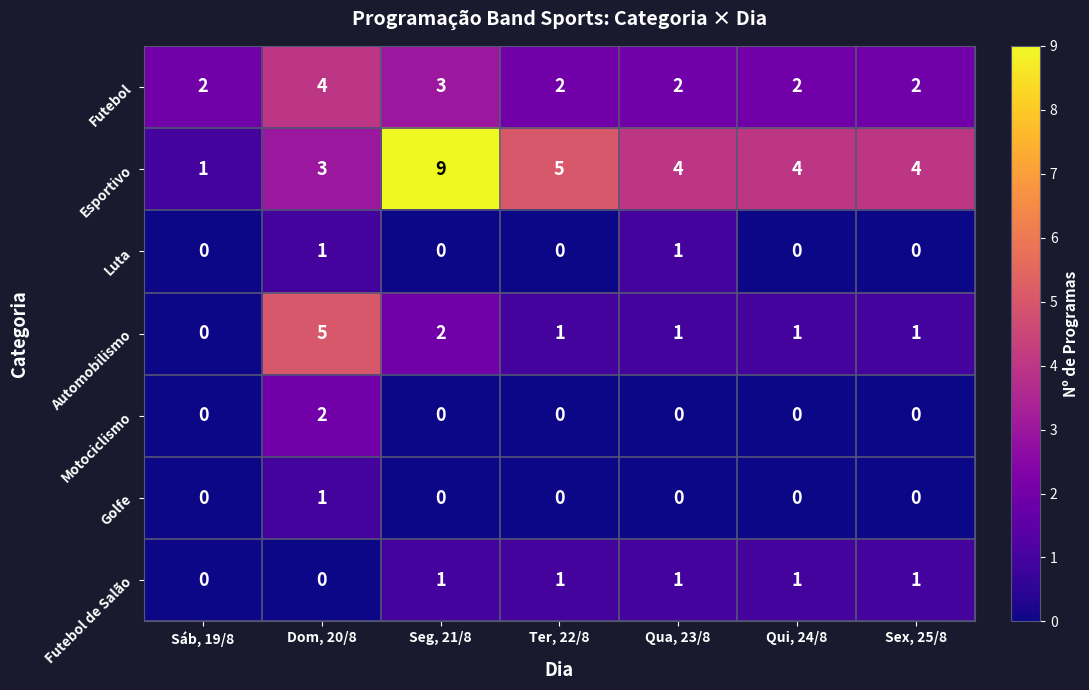

The Motociclismo series shows -1 at Qui, 24/8. True or false?

False